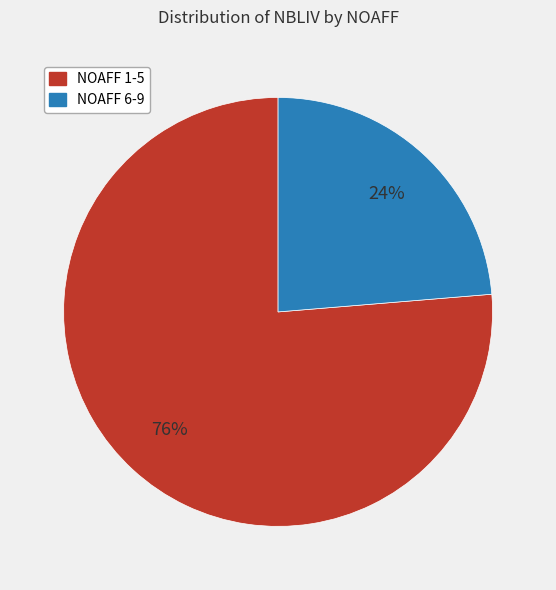

Is it true that NOAFF 1-5 is 76% of the pie?

True